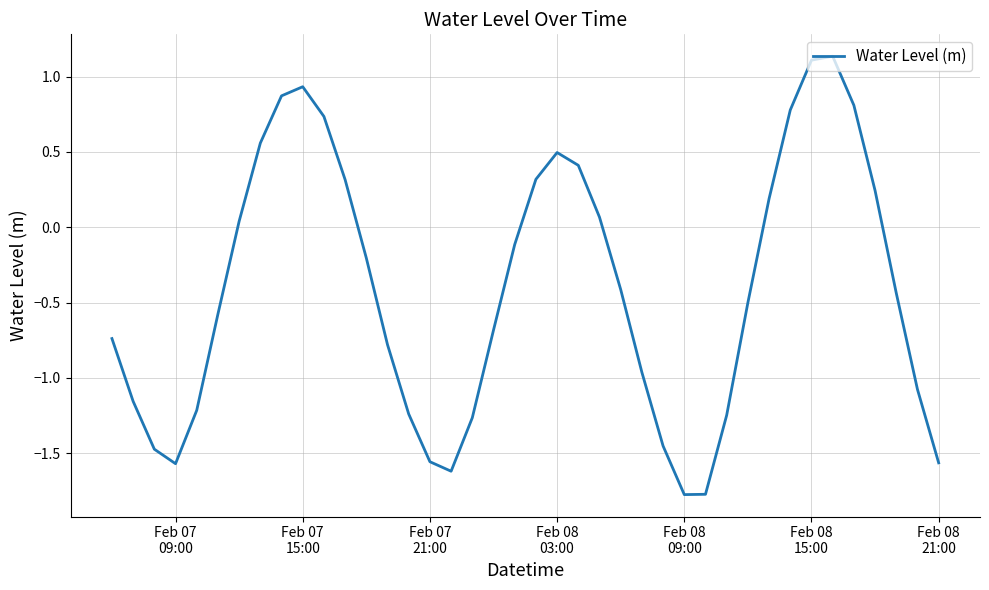

How many lines are shown in the chart?

1